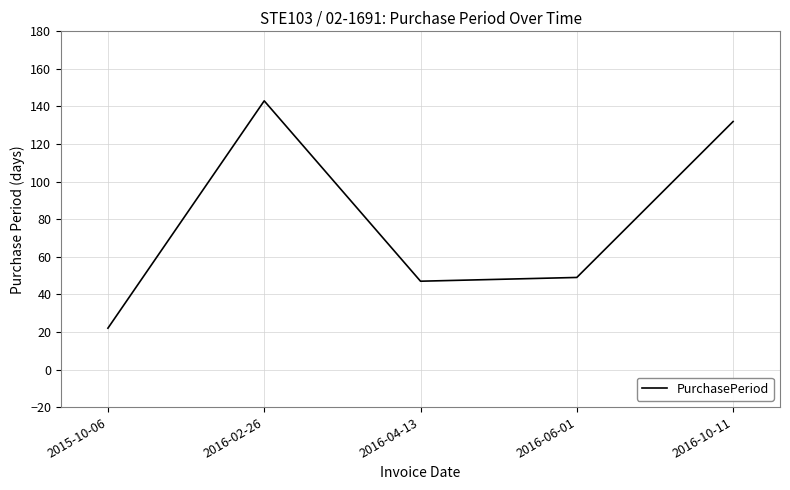

Reading right to left, what are all the values shown in this chart?

2016-10-11=132	2016-06-01=49	2016-04-13=47	2016-02-26=143	2015-10-06=22